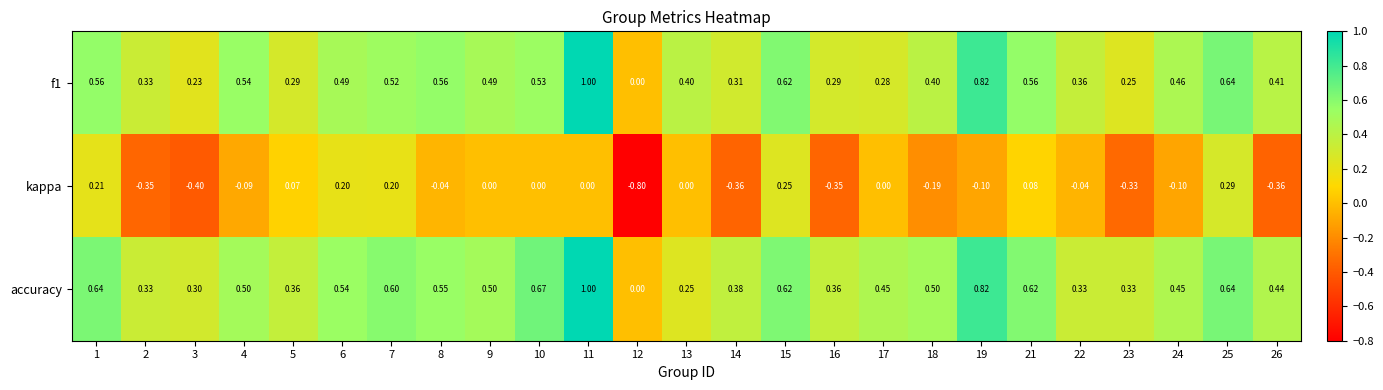

Which series has the largest range (max minus min)?

kappa